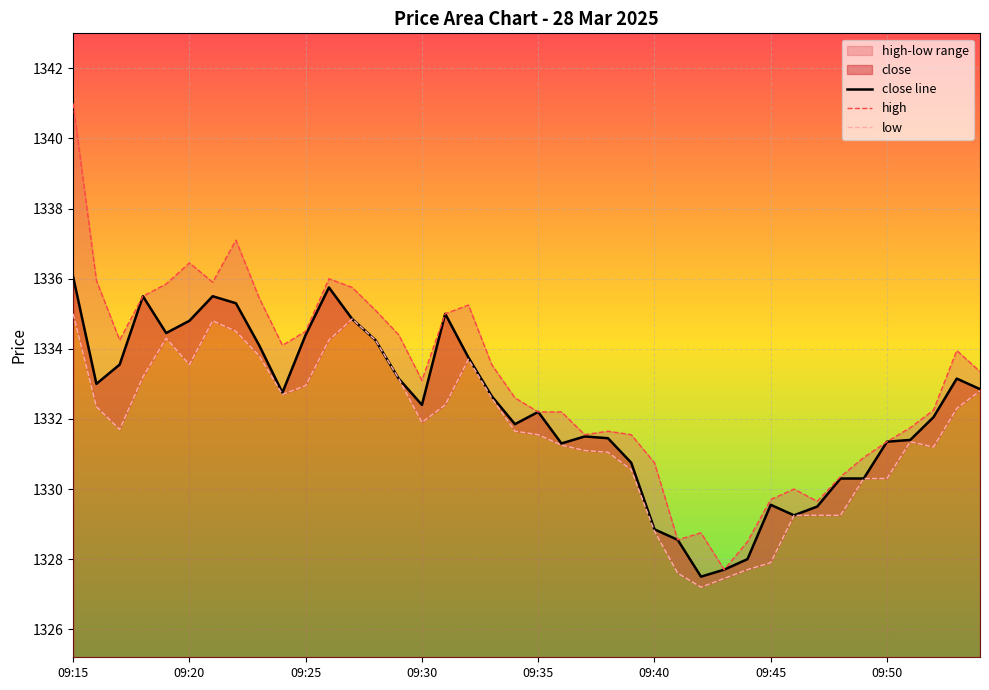

At how many categories does at least one series exceed 1338?

1